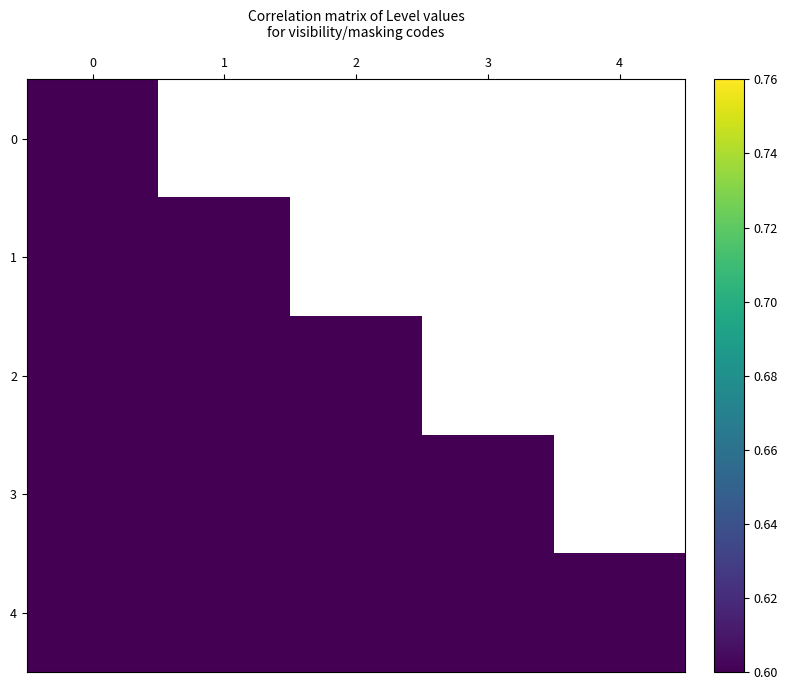

True or false: 2 has a value of 0.2 at 0.

False